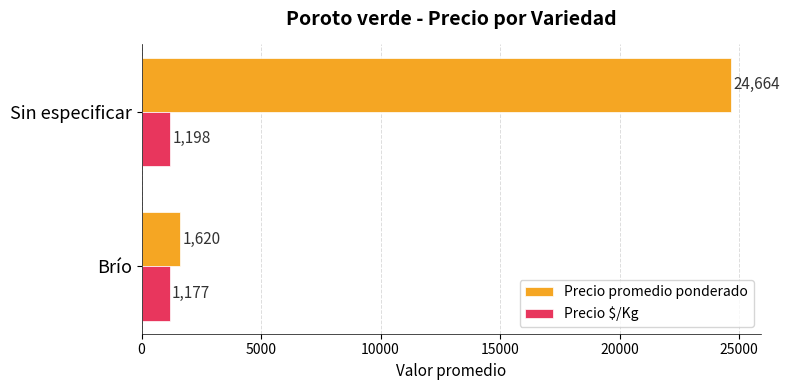

List the labels in order of Precio $/Kg value, largest first.

Sin especificar, Brío